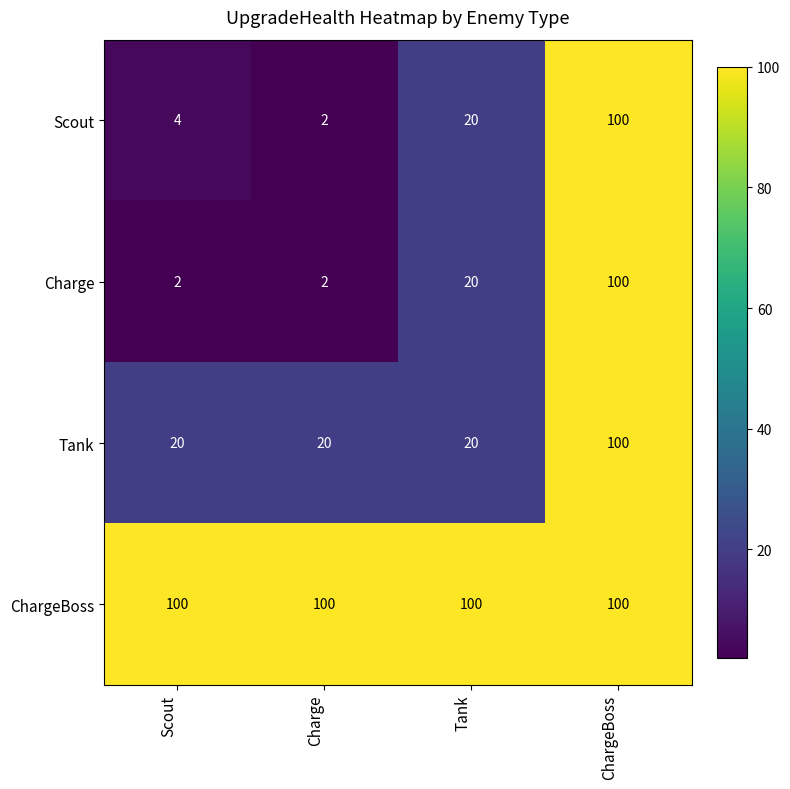

Which series has the largest total across all categories?

ChargeBoss